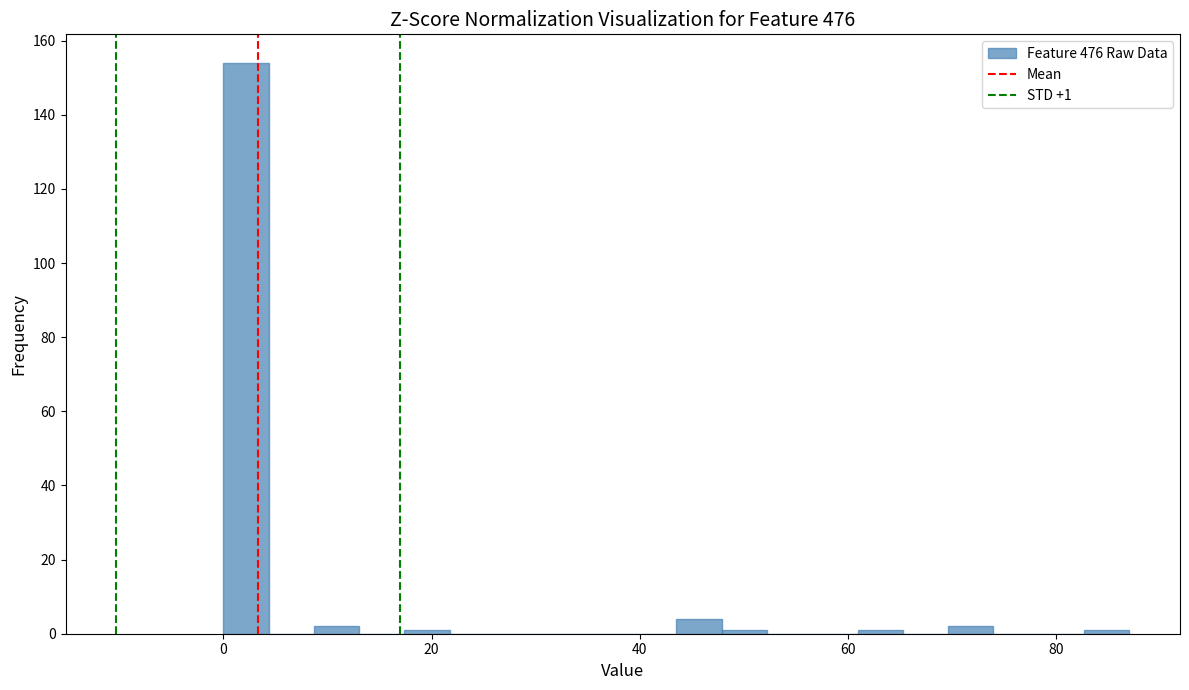

Read against the x-axis, roughly where is the centre of the tallest bar?

2